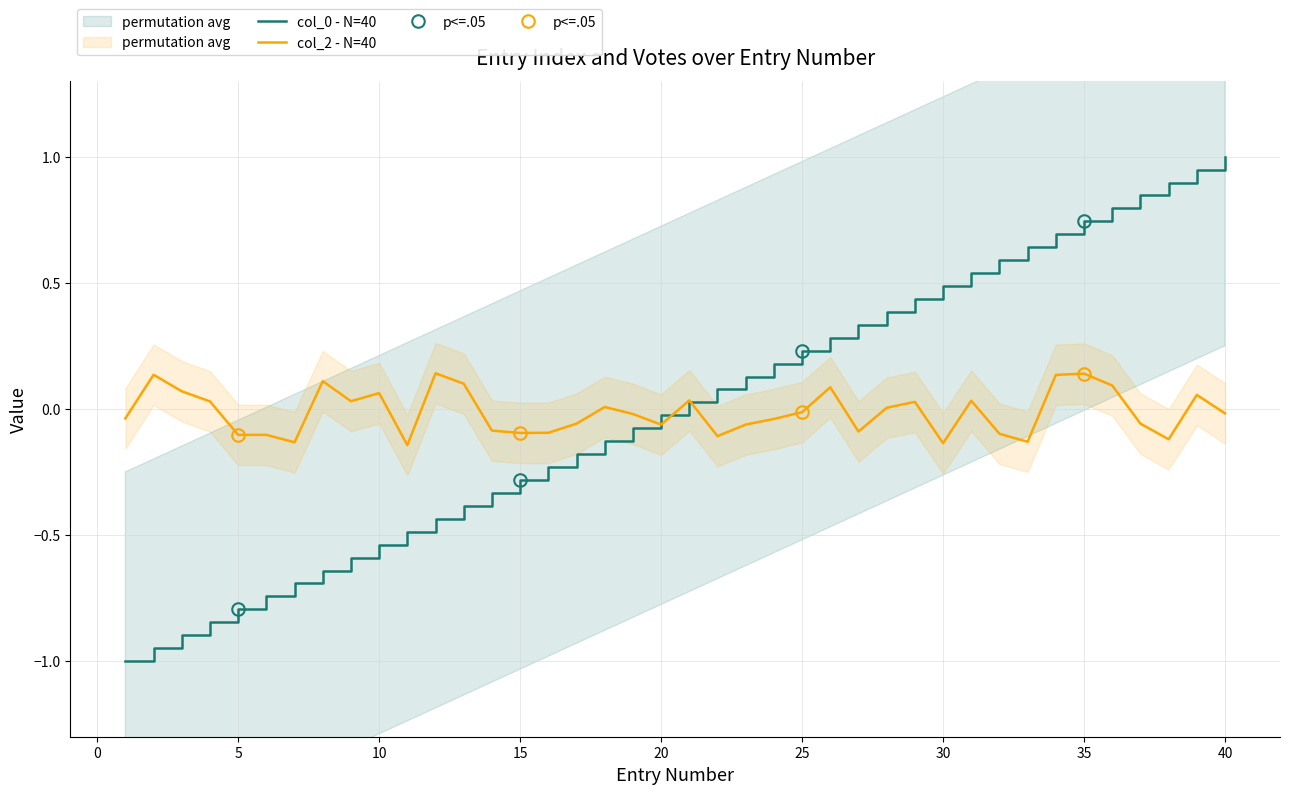

Which category has the highest value in the col_0 - N=40 series?

40